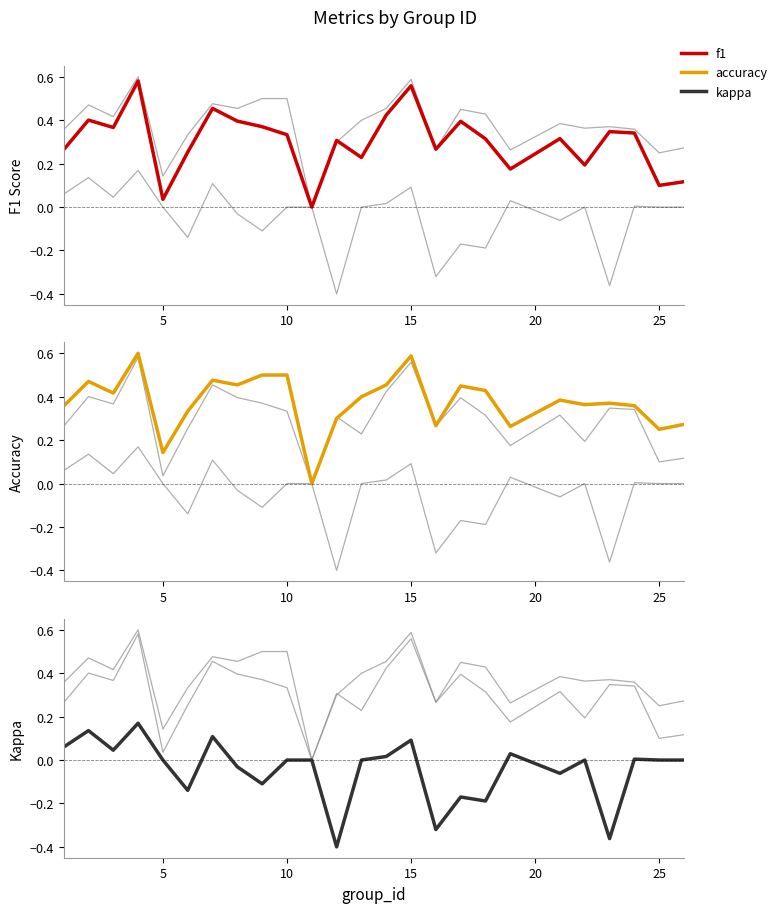

Is it true that accuracy equals 0.2 at 25?

False